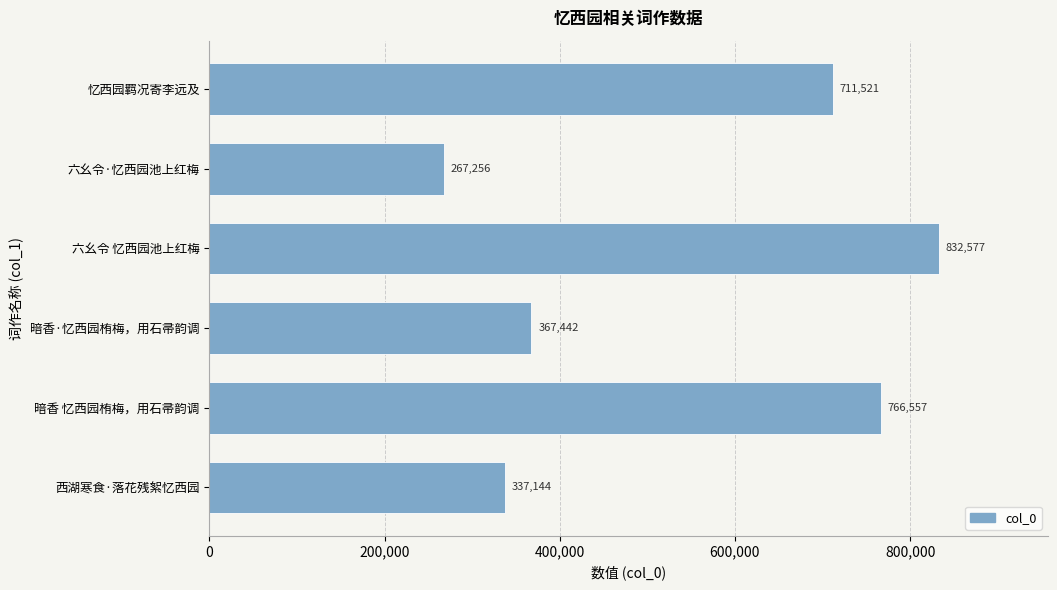

Rank the categories by value from highest to lowest.

六幺令 忆西园池上红梅, 暗香 忆西园栯梅，用石帚韵调, 忆西园羁况寄李远及, 暗香·忆西园栯梅，用石帚韵调, 西湖寒食·落花残絮忆西园, 六幺令·忆西园池上红梅